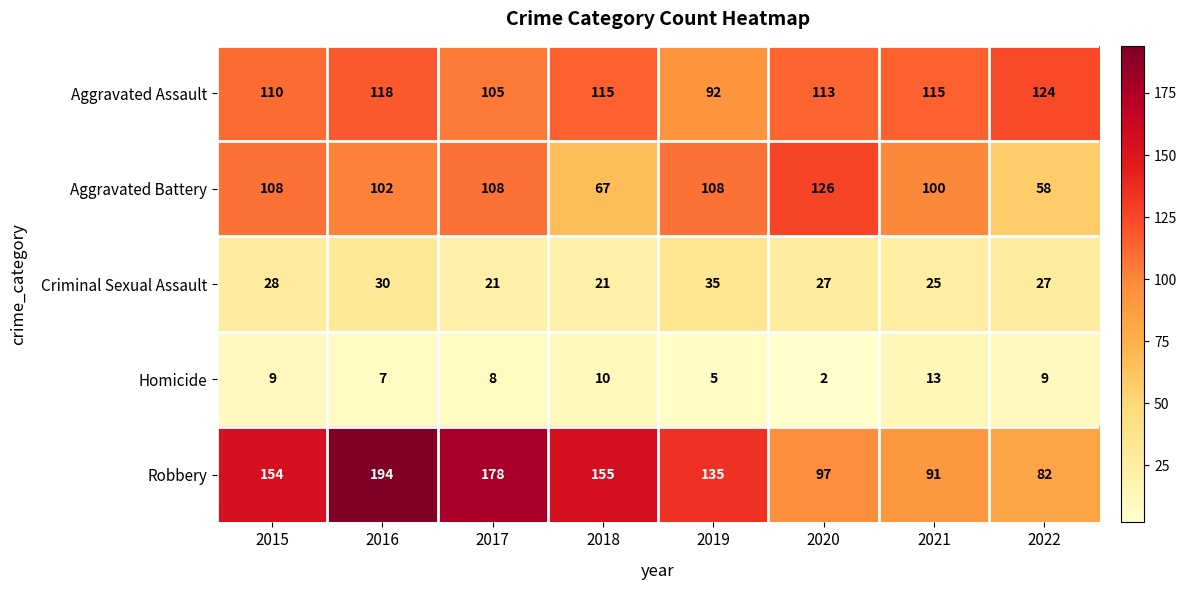

What is the difference between the highest and lowest values at 2015?

145